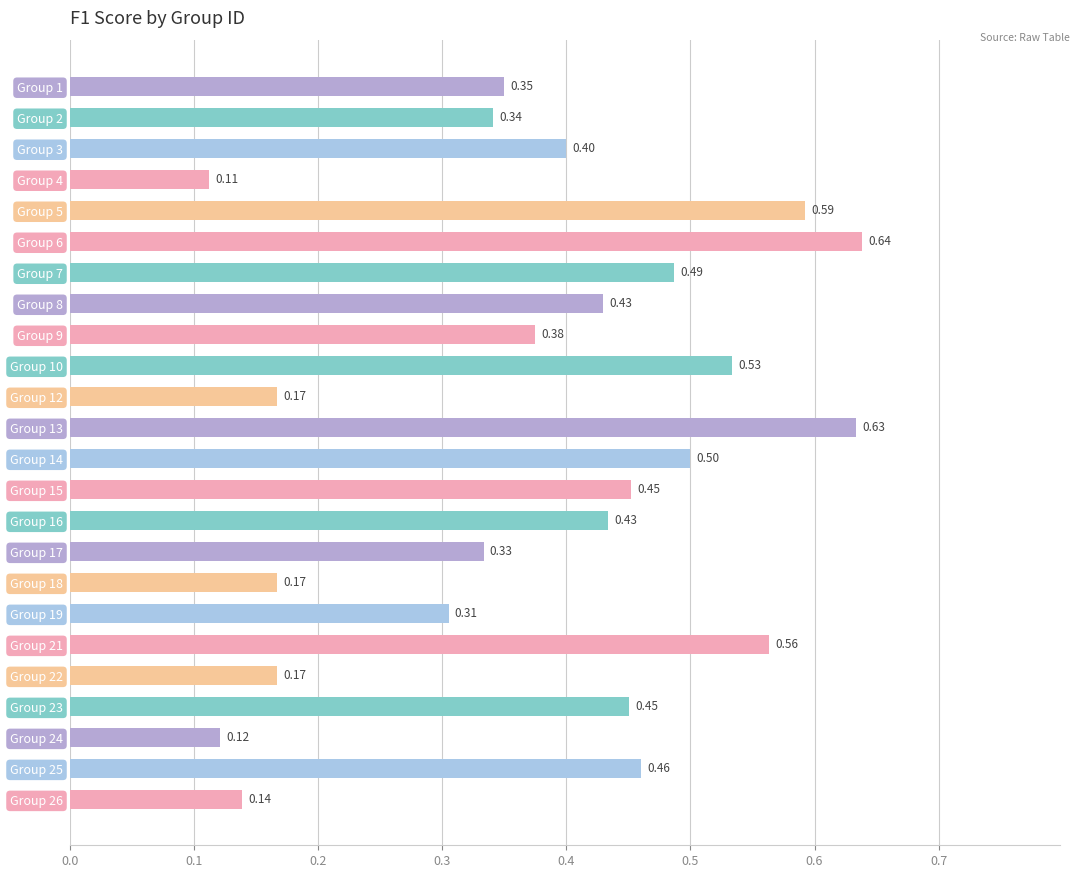

What is the average value?

0.4